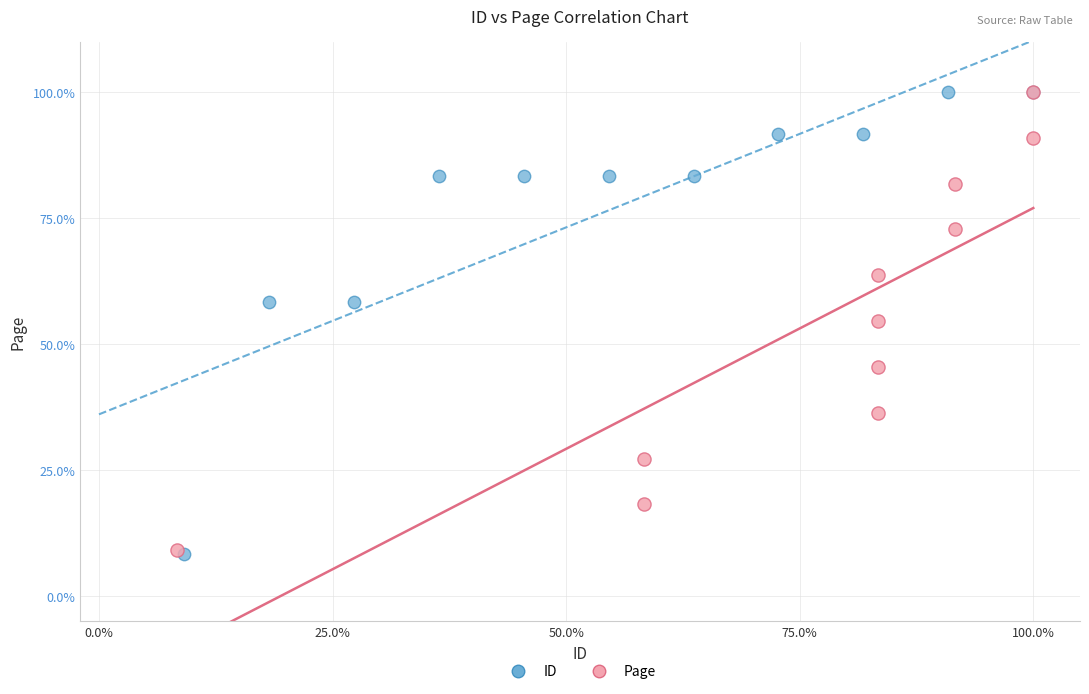

Which series has the widest spread of Y values?

ID